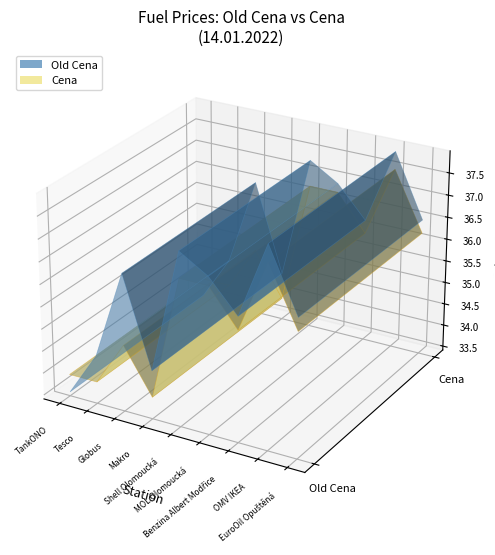

Reading right to left, list all the values displayed in this chart.

old_cena: 36.5	37.9	36.2	36.9	37.3	34.5	36.5	34.5	33.5
cena: 36.2	37.5	35.9	36.7	36.7	33.9	34.9	33.9	33.9